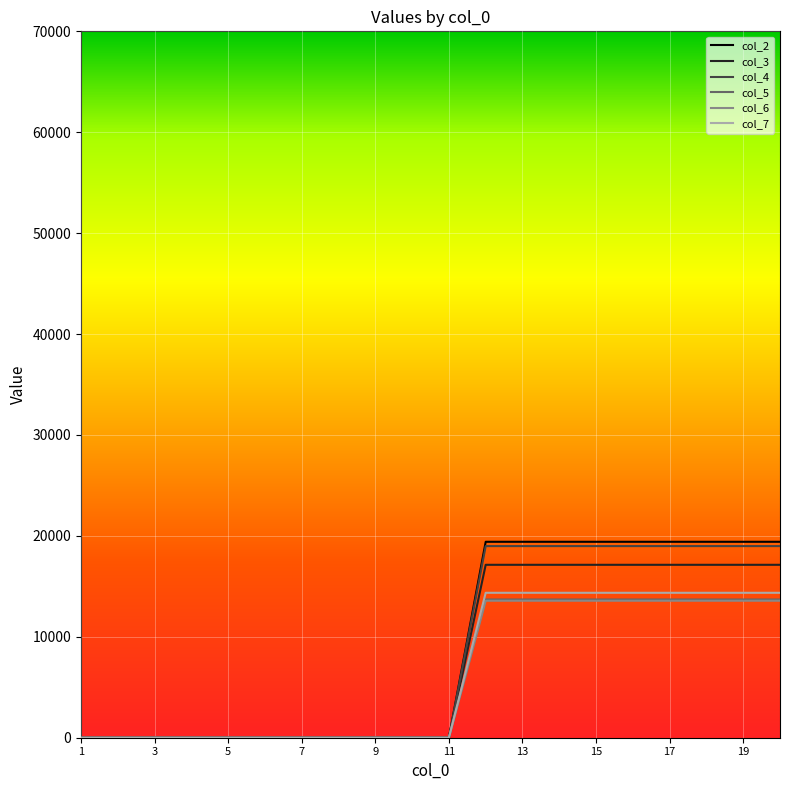

What is the greatest value displayed?

19416.1